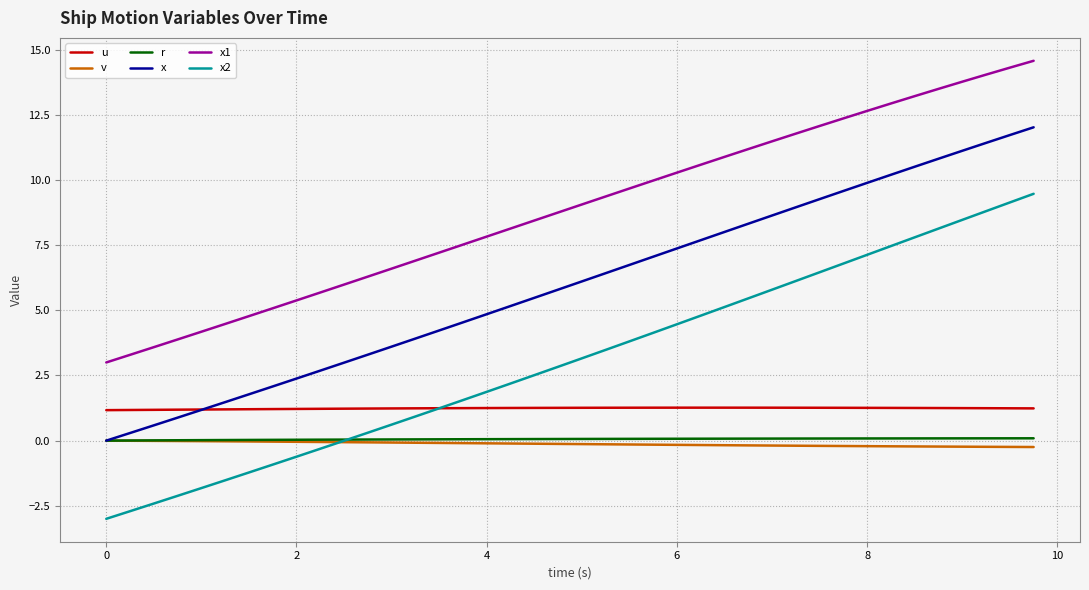

Which series has the largest total across all categories?

x1